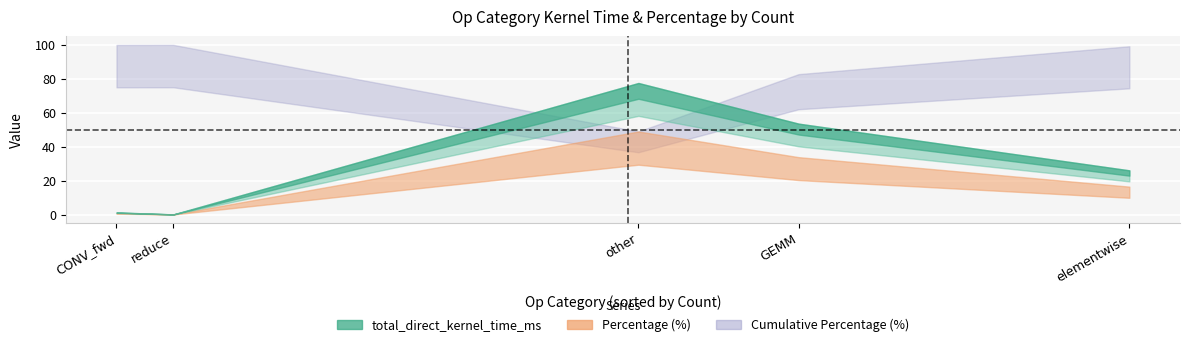

At reduce, list the series in order from smallest to largest.

Percentage (%), total_direct_kernel_time_ms, Cumulative Percentage (%)